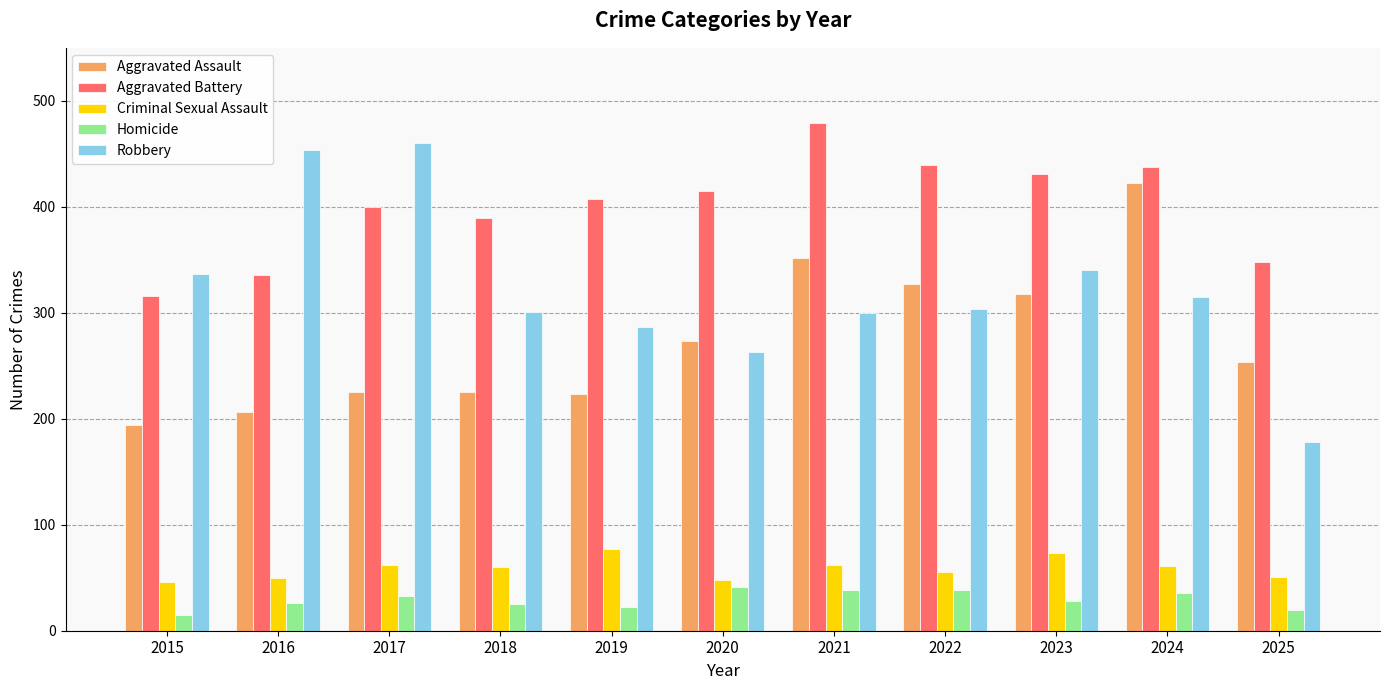

Count the number of categories in the chart.

11